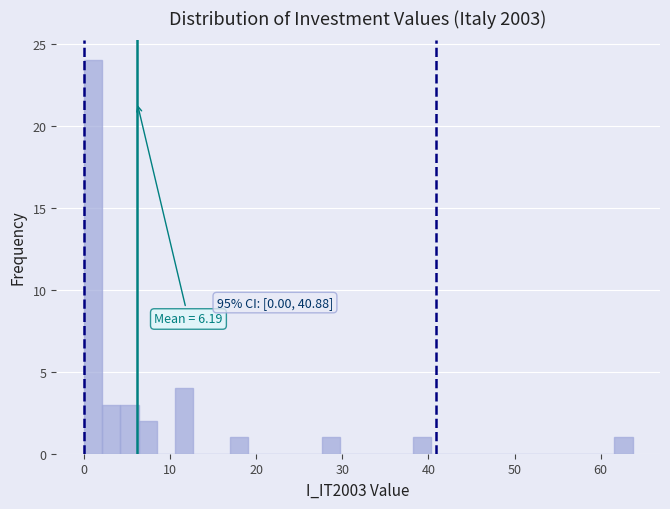

Around what value on the x-axis is the tallest bar? Give the approximate position of its centre, as read against the axis.

1